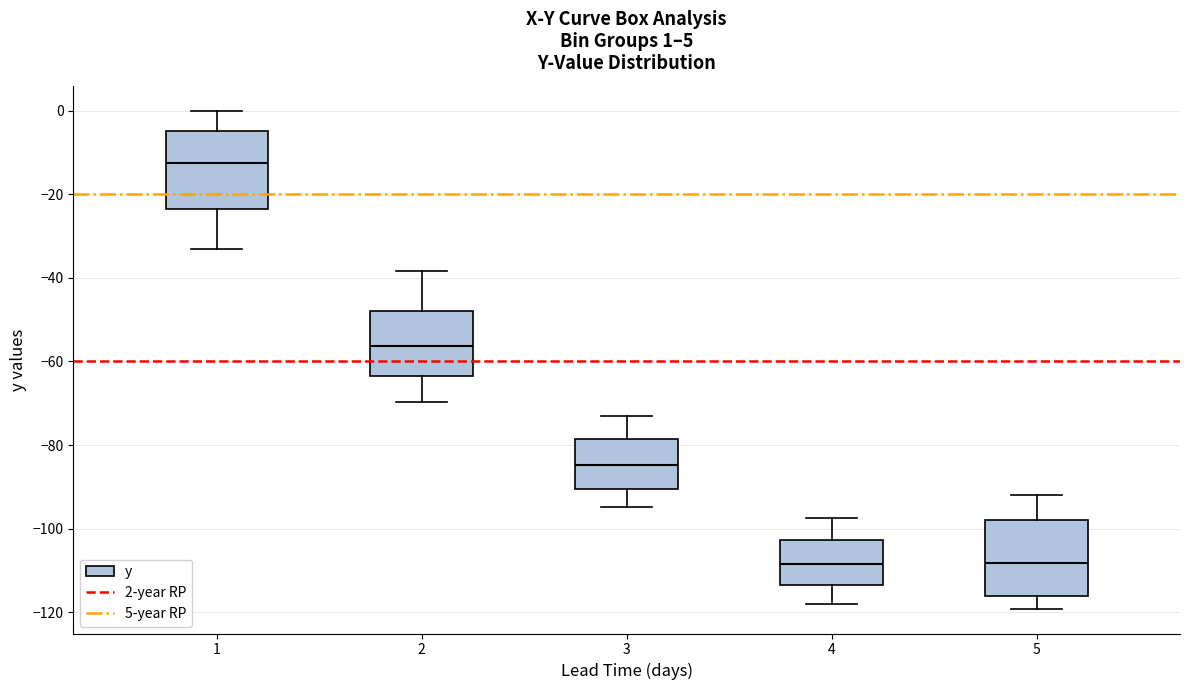

Which box's median line is the highest?

1